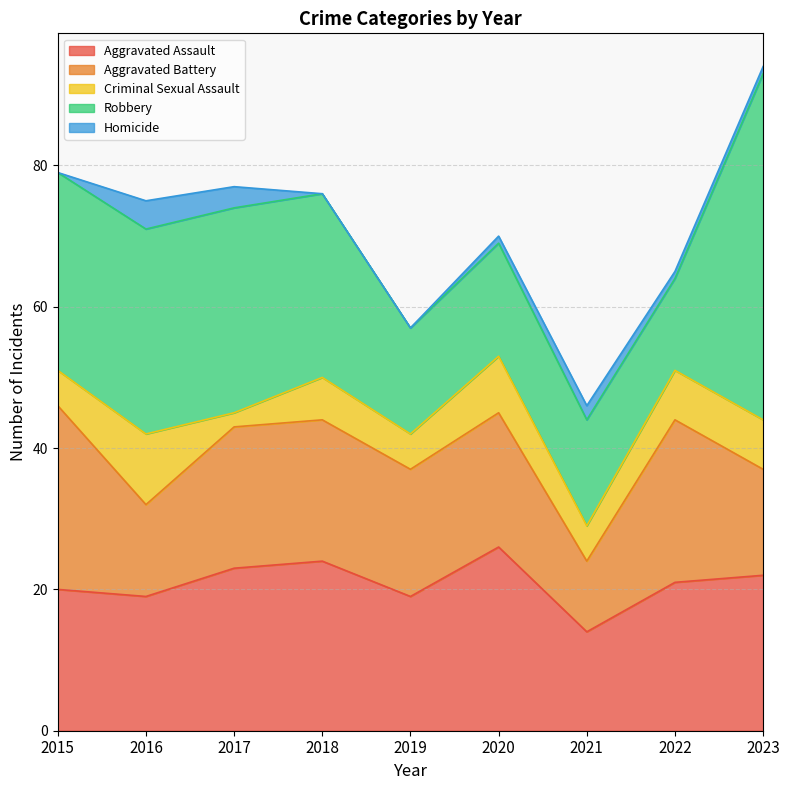

The Criminal Sexual Assault series shows 8 at 2021. True or false?

False